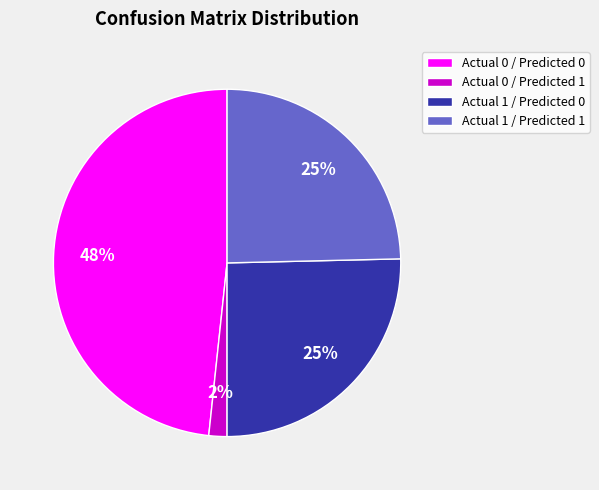

Between Actual 0 / Predicted 1 and Actual 0 / Predicted 0, which is larger?

Actual 0 / Predicted 0